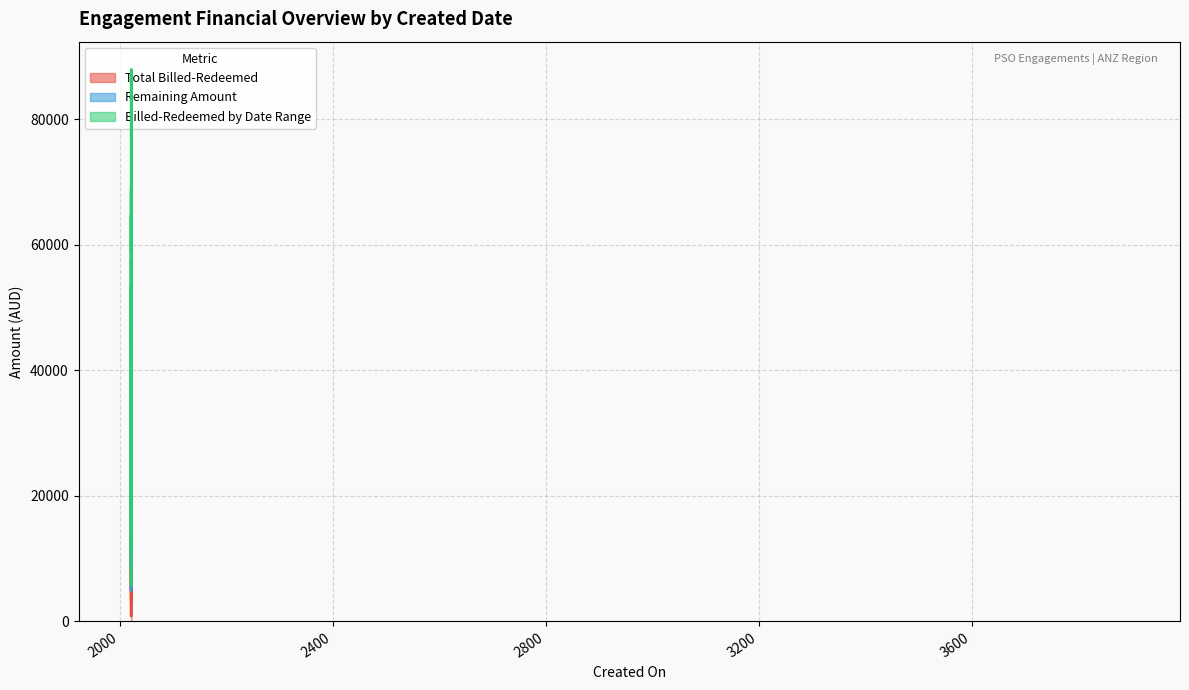

Where is the first local minimum for Billed-Redeemed by Date Range?

2021-05-13